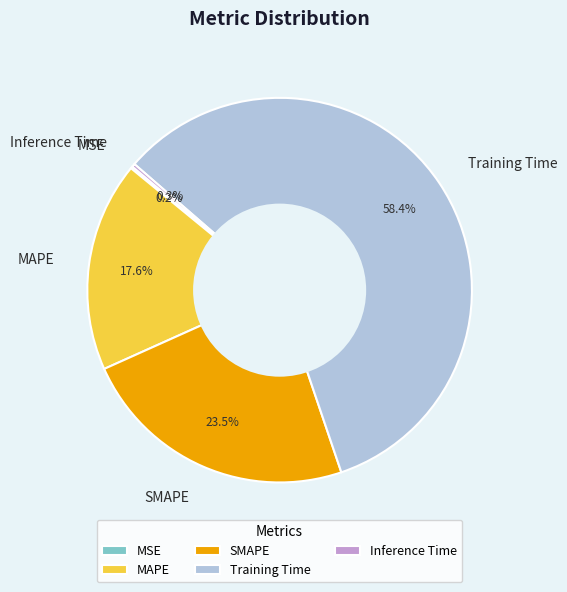

Is Training Time the majority of the pie?

Yes